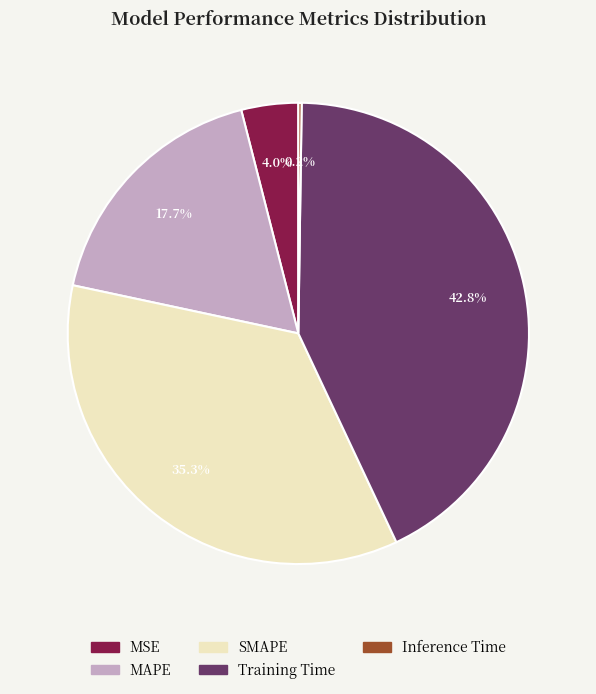

To the nearest percent, what percentage of the pie is MAPE?

18%